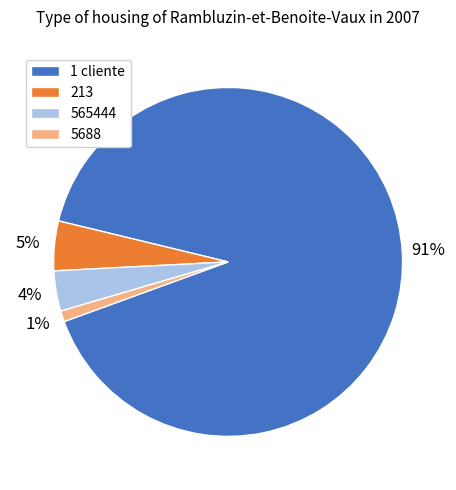

Is 5688 the majority of the pie?

No